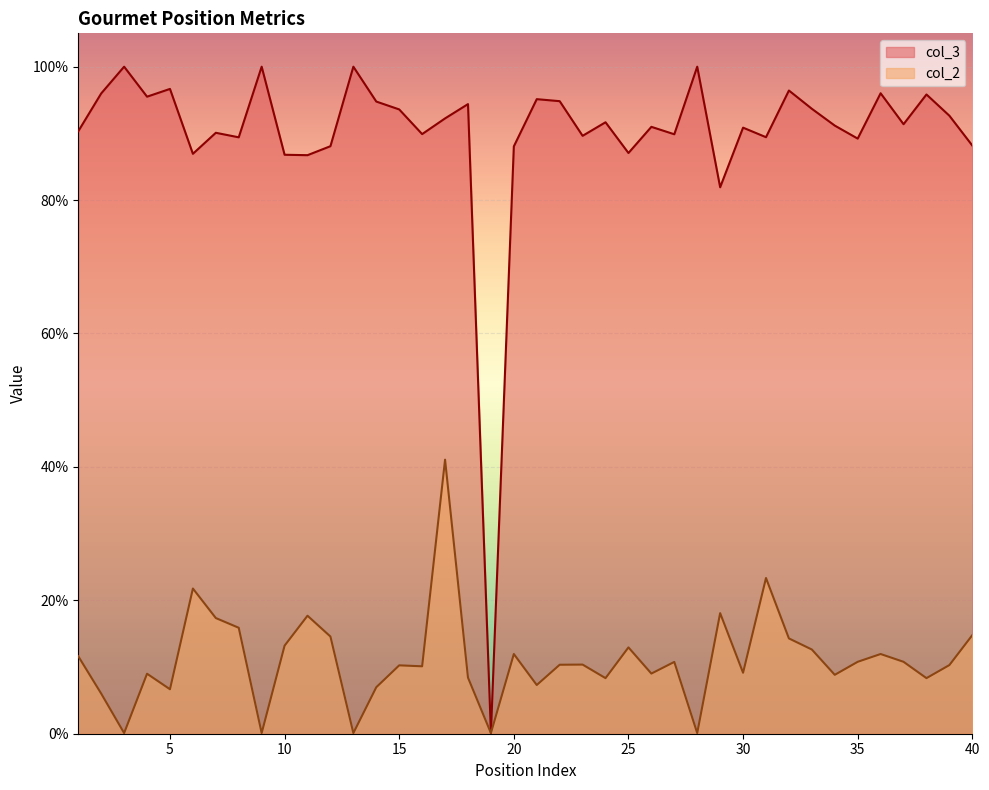

What are all the series names shown in the legend?

col_3, col_2